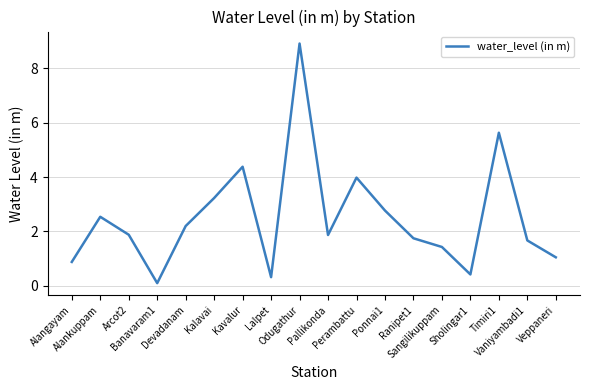

What position from the right is Devadanam?

14